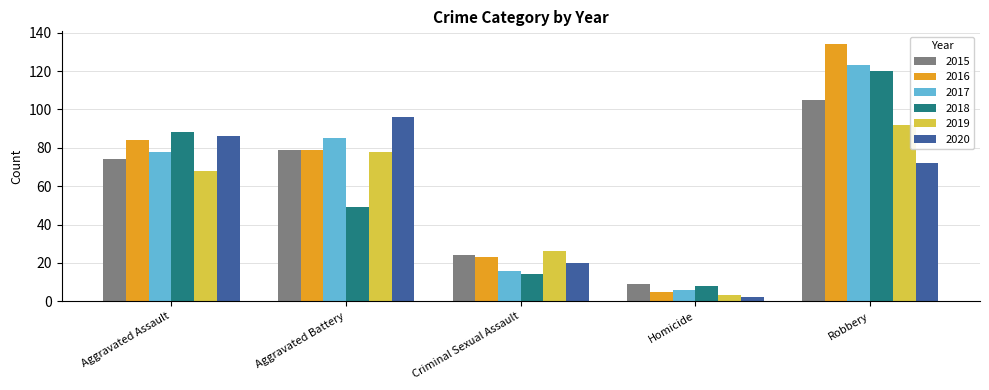

At which label is 2016 closest to 69?

Aggravated Battery